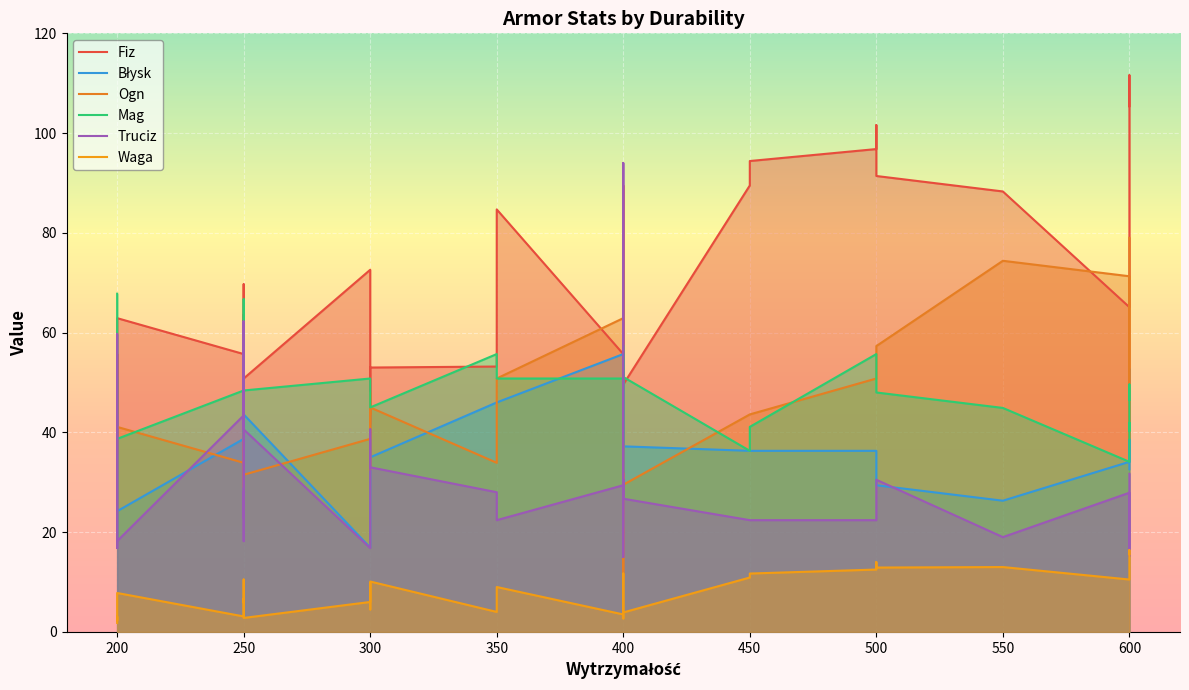

Reading left to right, what are all the values shown in this chart?

Fiz: 31.5	48.4	55.7	35.6	62.9	55.7	51.1	63.5	58.1	58.1	62.9	69.7	52.7	50.8	72.6	69.7	41.8	53.0	53.2	84.7	55.7	50.8	31.0	49.6	35.6	32.0	89.5	88.4	49.6	89.5	94.4	96.8	101.6	91.4	88.3	65.1	74.4	80.6	111.6	105.4
Błysk: 50.8	41.1	41.1	26.3	24.2	38.7	40.3	54.2	55.7	41.1	55.7	31.0	31.0	43.6	16.9	41.8	43.4	35.0	46.0	46.0	55.7	41.1	21.0	35.6	29.4	41.0	31.5	29.5	37.2	36.3	36.3	36.3	31.5	29.4	26.3	34.1	38.8	52.7	51.1	32.6
Ogn: 50.8	31.5	31.5	24.8	41.1	33.9	31.0	44.9	29.0	29.0	31.5	51.1	49.6	31.5	38.7	48.0	32.5	45.0	33.9	50.8	62.9	72.6	58.0	10.8	38.7	41.0	43.6	57.4	29.5	43.6	43.6	50.8	50.8	57.3	74.4	71.3	38.8	44.9	74.4	79.0
Mag: 67.8	65.3	48.4	18.6	38.7	48.4	66.7	43.4	48.4	38.7	48.4	43.4	40.3	48.4	50.8	46.5	46.5	45.0	55.7	50.8	50.8	55.7	38.0	57.4	44.9	32.0	38.7	48.1	51.1	36.3	41.1	55.7	53.2	48.0	44.9	34.1	41.9	40.3	49.6	46.5
Truciz: 43.4	16.8	28.0	59.7	18.2	43.4	45.7	62.2	28.0	18.2	28.0	22.9	62.2	40.6	16.8	26.7	40.6	33.0	28.0	22.4	29.4	82.6	94.0	36.8	27.9	15.0	22.4	30.5	26.7	22.4	22.4	22.4	22.4	30.5	19.0	27.9	25.4	15.2	24.1	31.7
Waga: 1.8	2.3	3.1	2.3	7.8	3.1	4.0	4.0	4.7	6.6	5.9	10.5	6.4	2.8	6.0	9.8	4.5	10.1	4.0	9.0	3.5	2.7	3.5	3.9	3.9	6.0	10.9	11.7	3.9	10.9	11.7	12.5	14.0	12.9	13.0	10.5	10.9	12.0	16.4	15.6